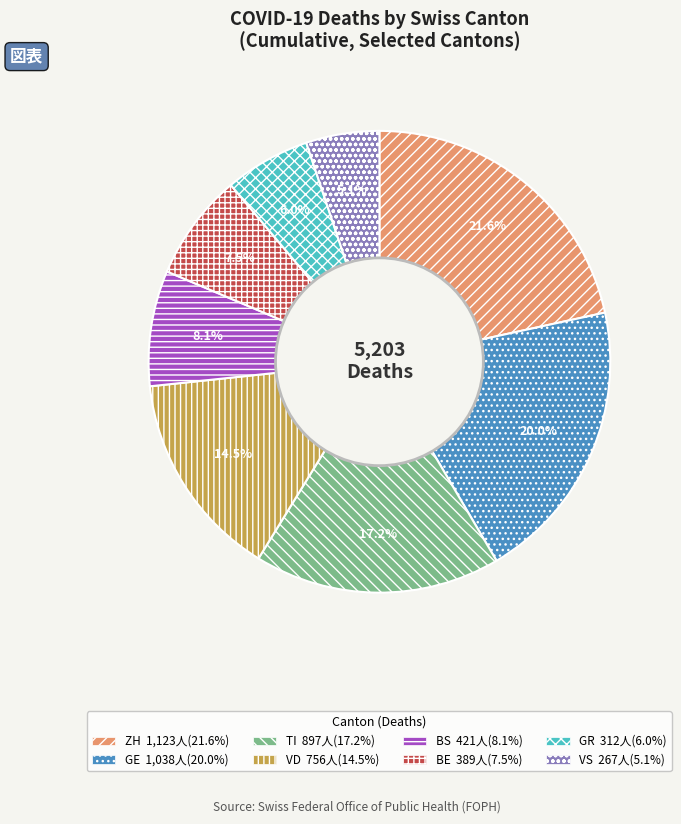

Is there a majority slice in this chart?

No